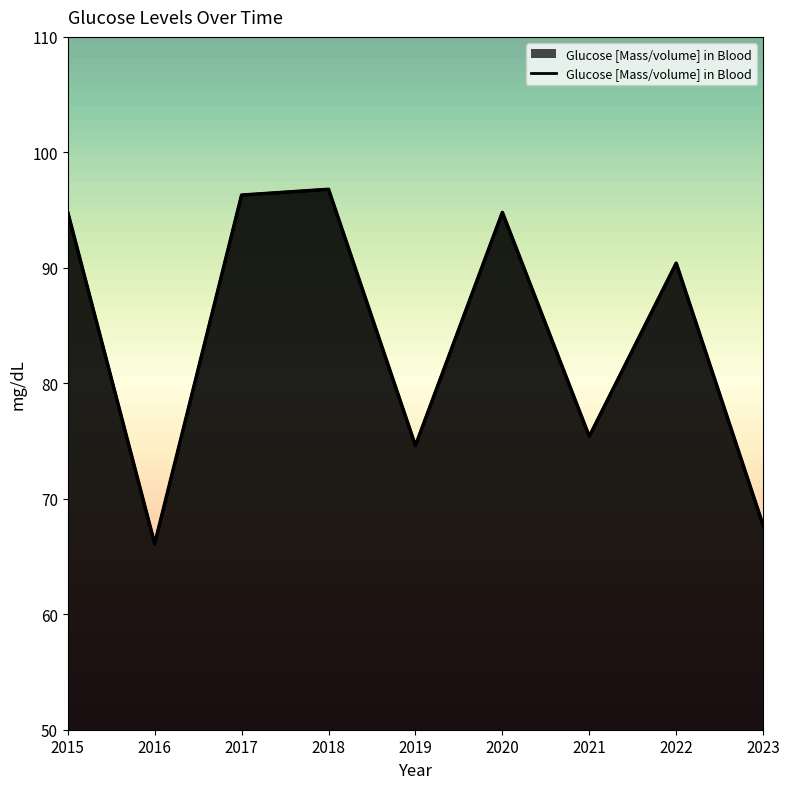

What is the value of the 9th point from the left?

67.7